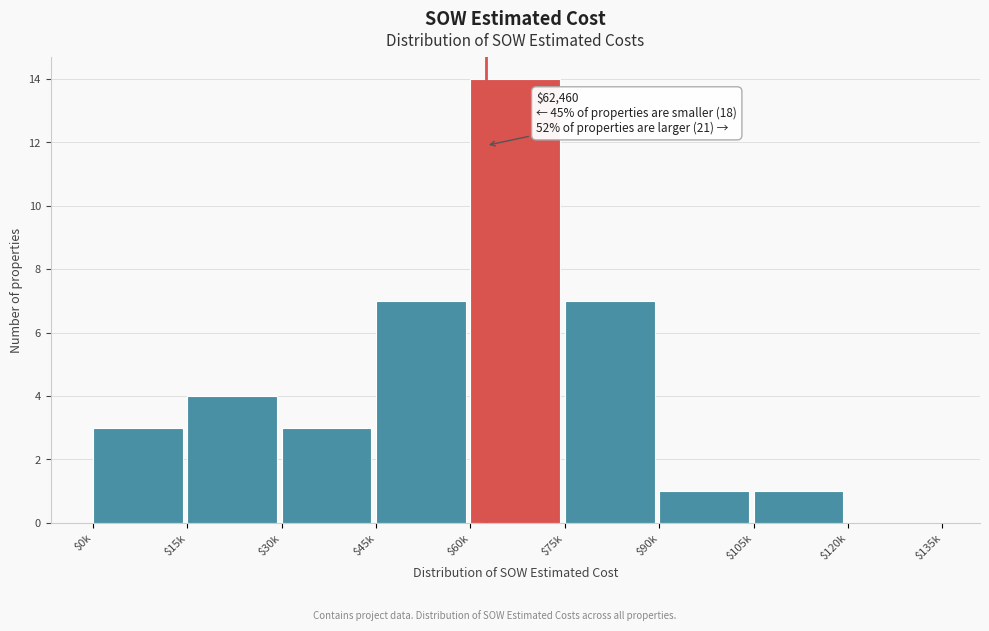

True or false: the data shows 14 at $60k.

True